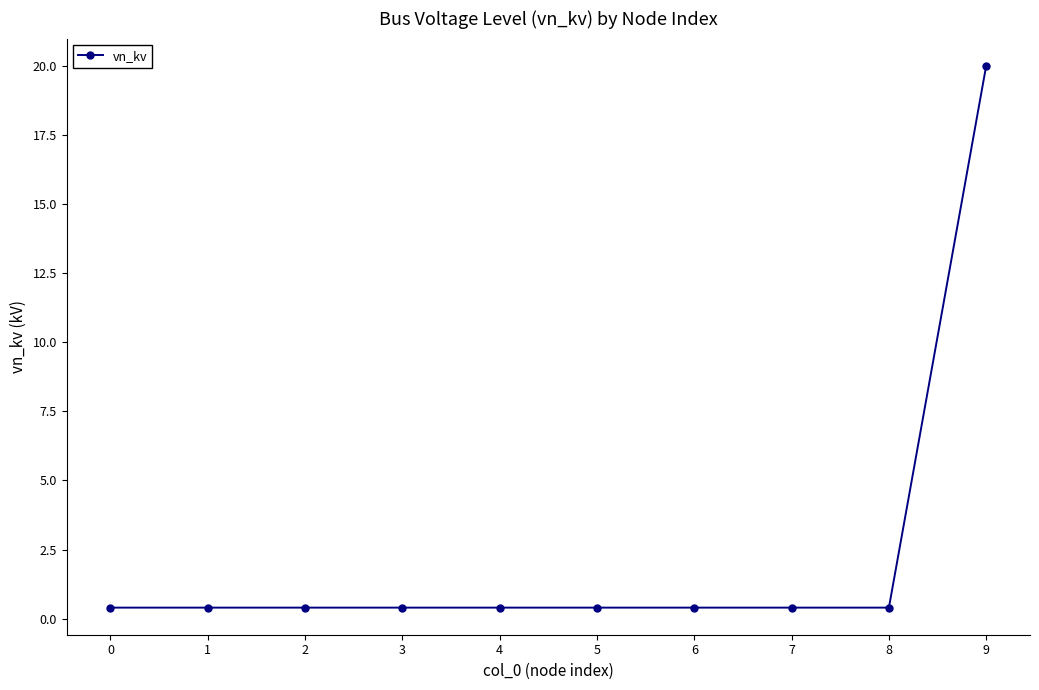

What is the minimum value shown in the chart?

0.4